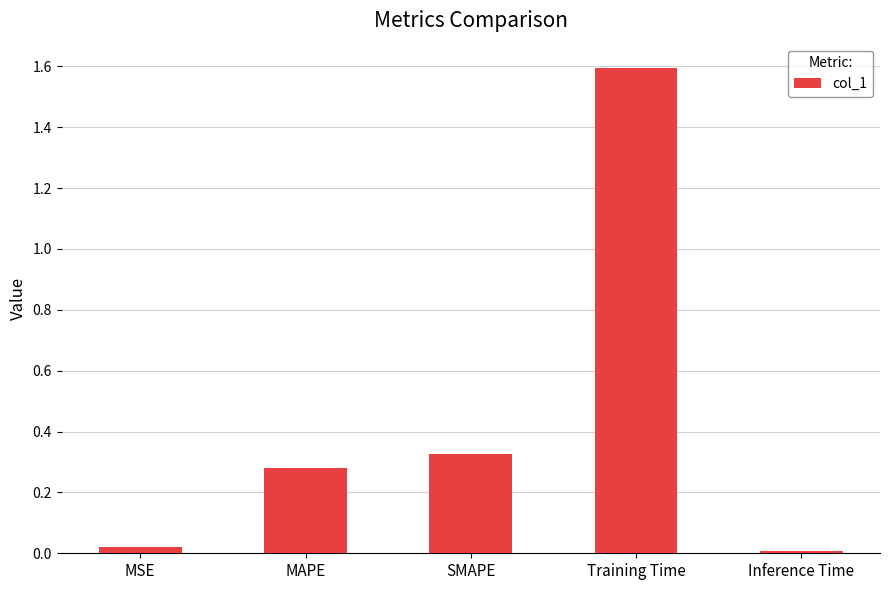

List the labels in order of value, smallest first.

Inference Time, MSE, MAPE, SMAPE, Training Time